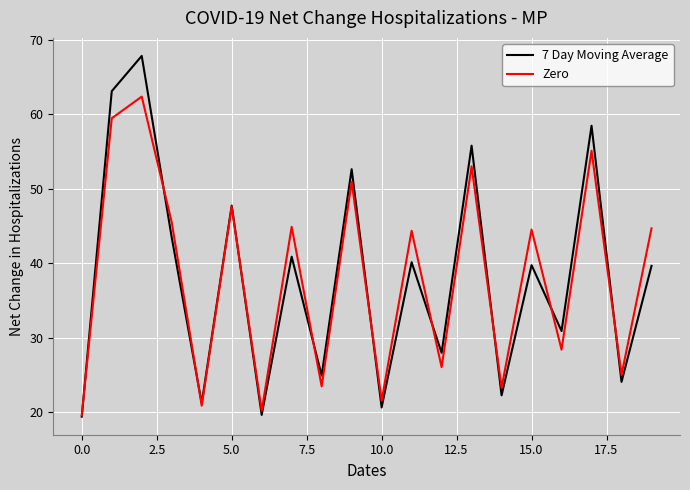

Which series has the widest spread of values?

7 Day Moving Average